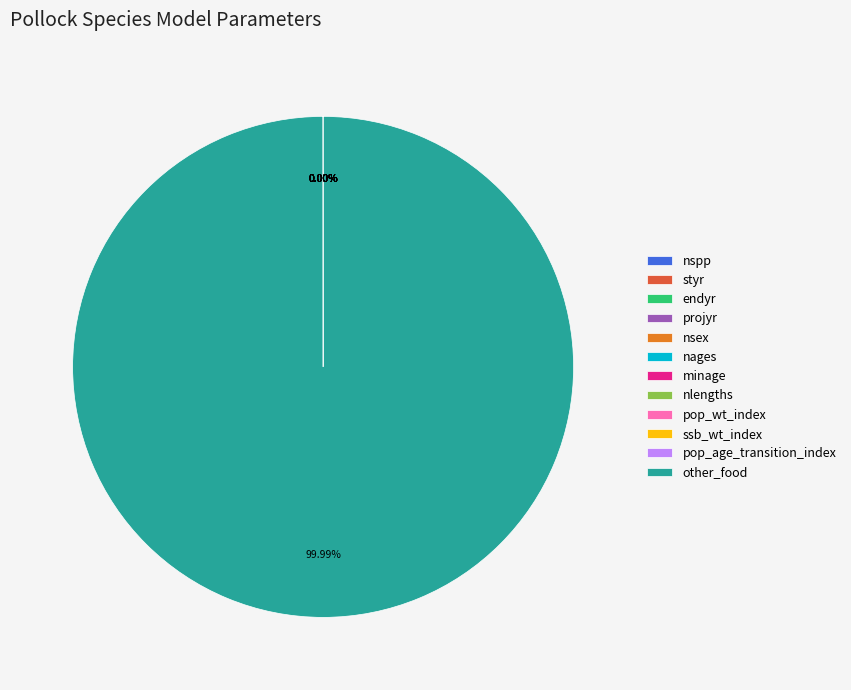

How much of the chart is everything except nlengths?

100.0%